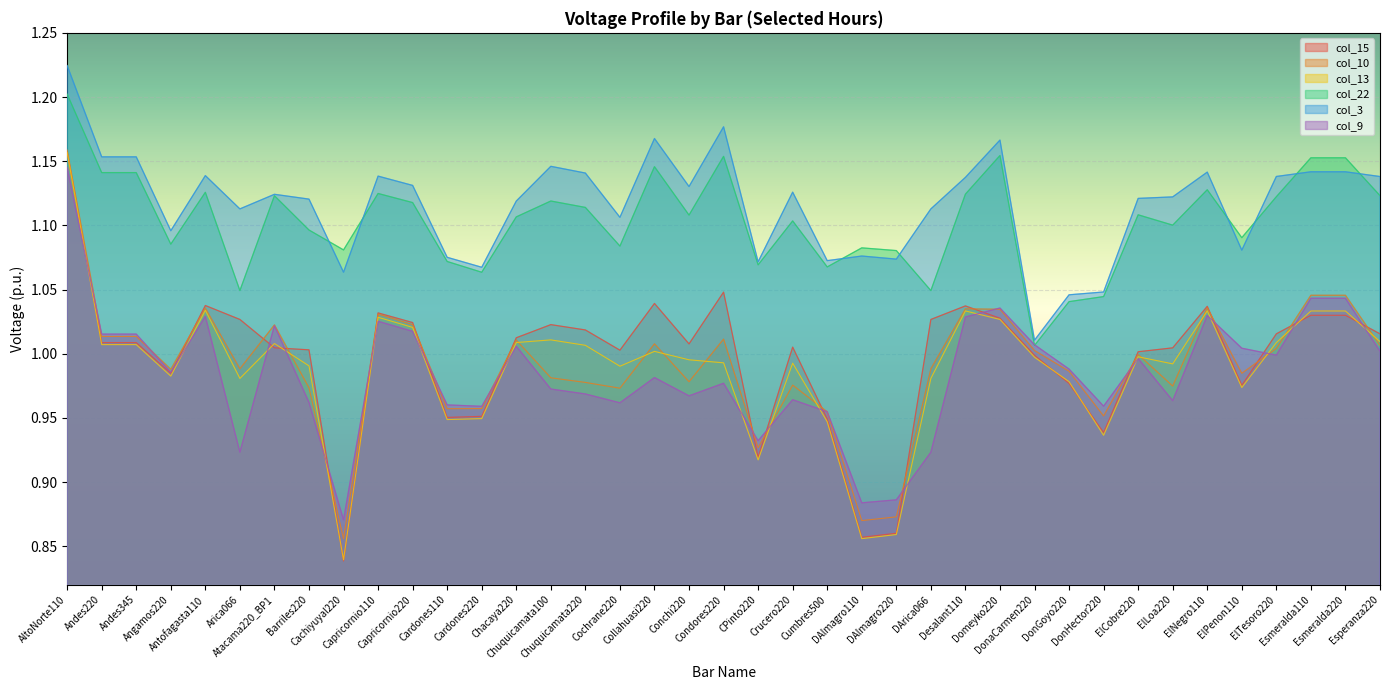

True or false: col_3 and col_9 cross at least once.

False